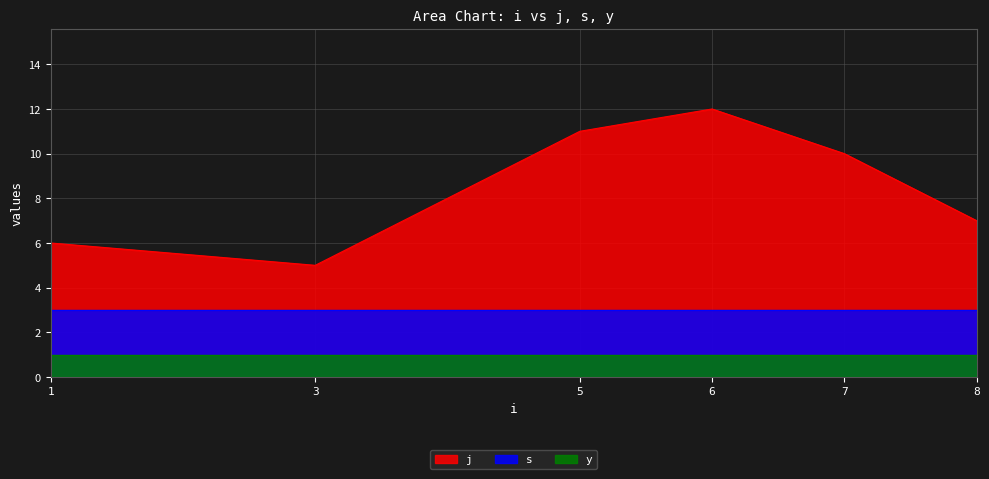

Which series has the largest range (max minus min)?

j